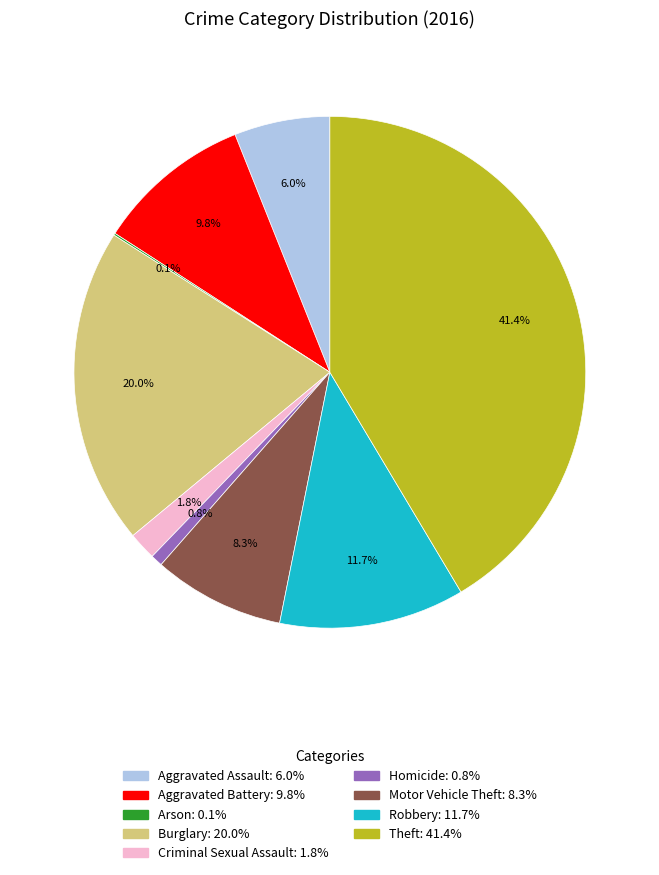

Combined, do Theft and Homicide account for over 50%?

No